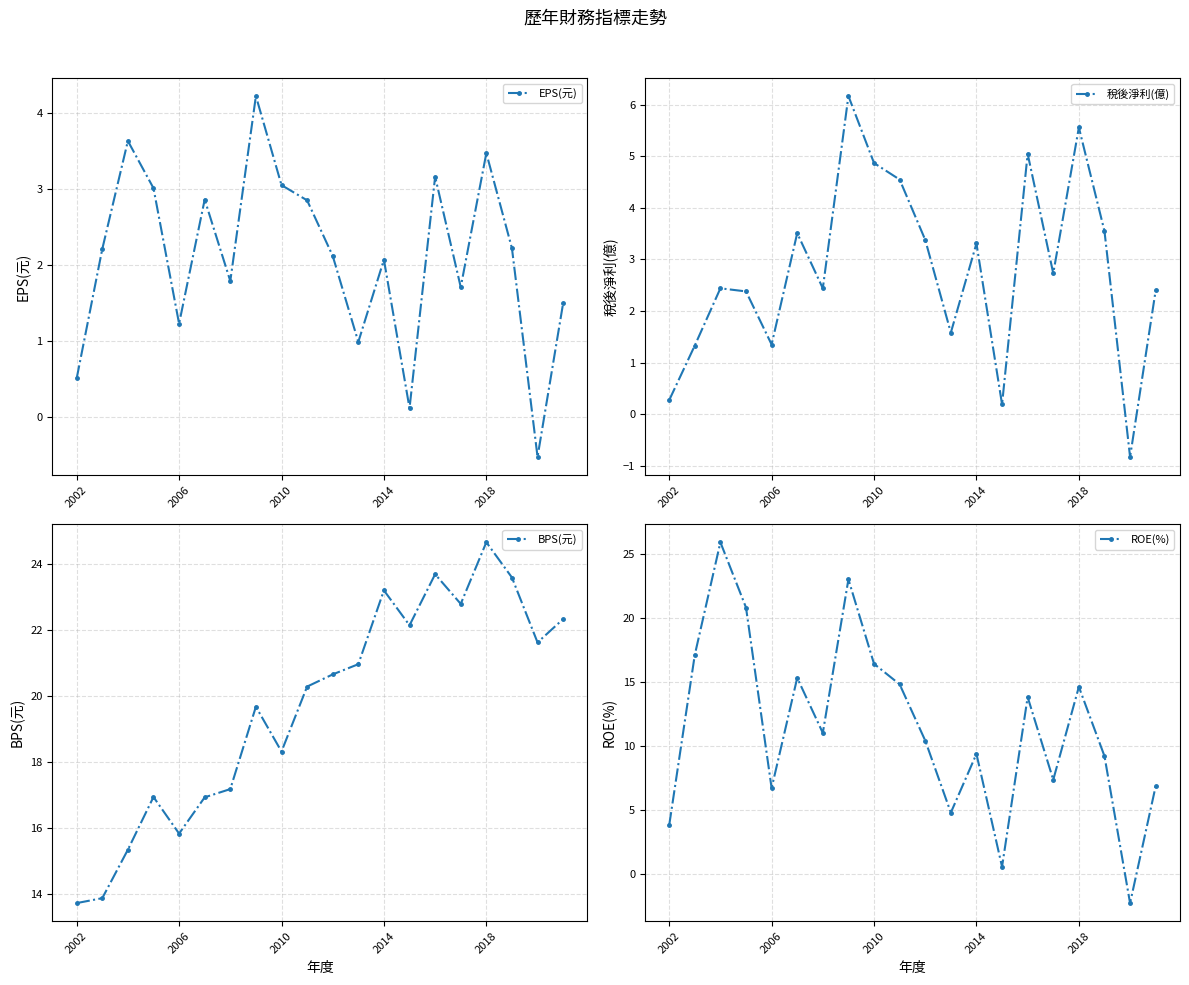

True or false: 稅後淨利(億) and BPS(元) cross at least once.

False